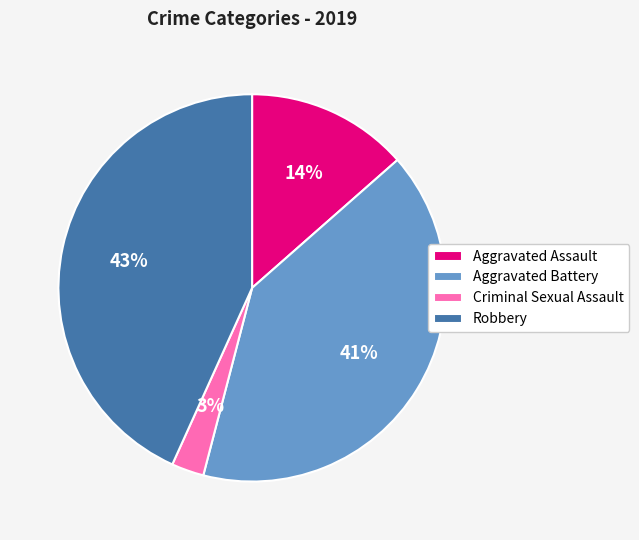

Is it true that Aggravated Assault is 14% of the pie?

True